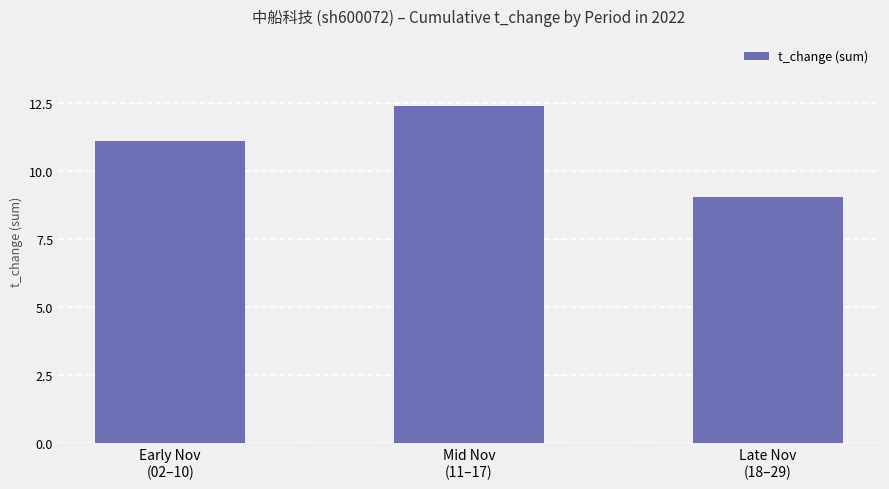

How many bars are there in total?

3